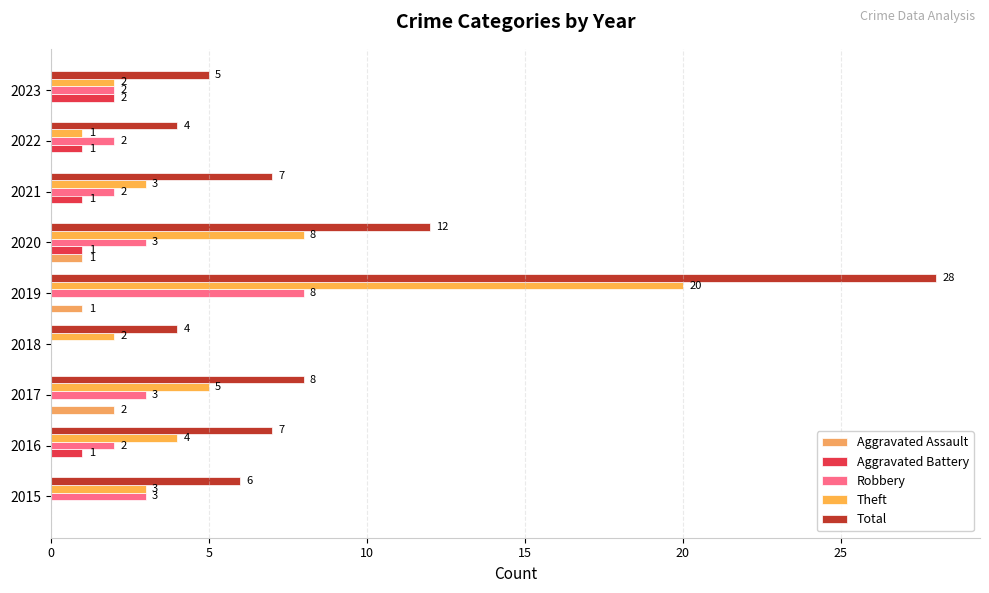

What is the sum of all Aggravated Battery values?

6